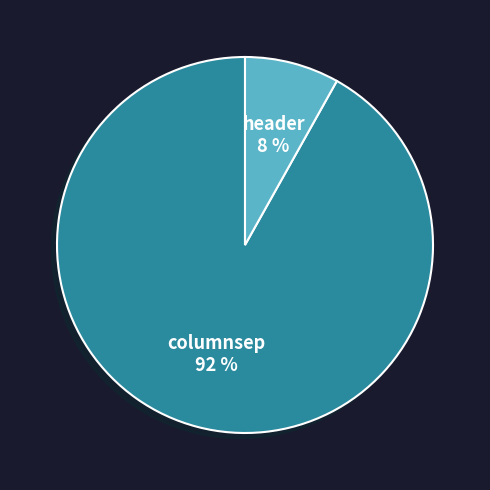

Combined, do columnsep and header account for over 50%?

Yes